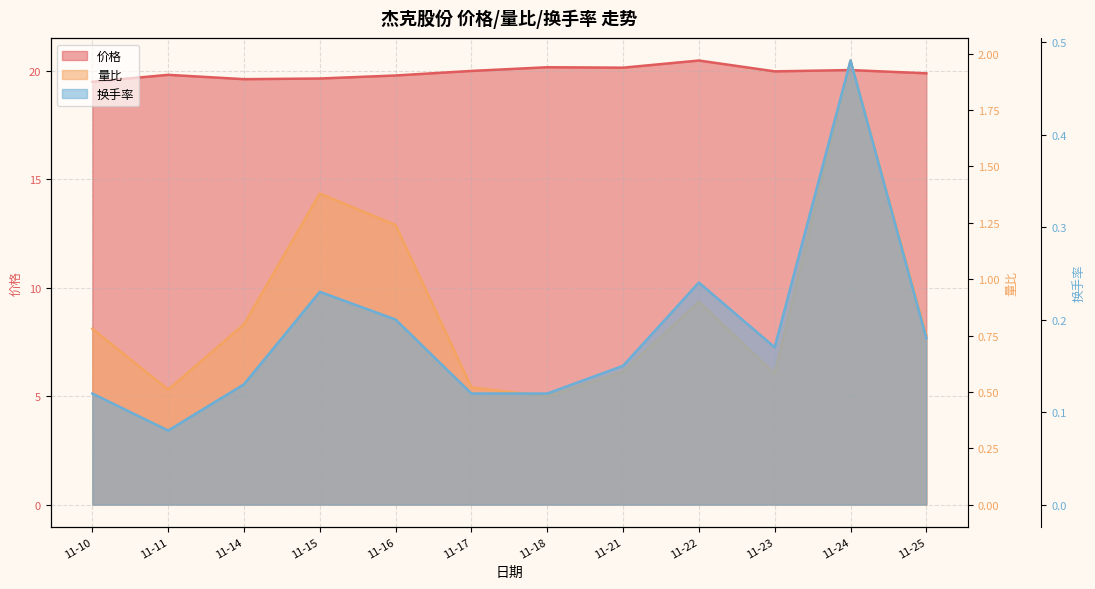

What is the minimum value shown in the chart?

0.1